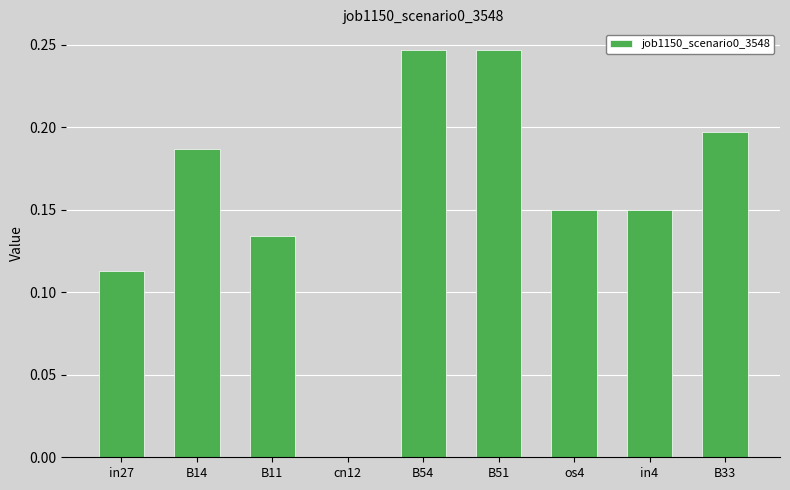

Between B51 and B33, which is larger?

B51